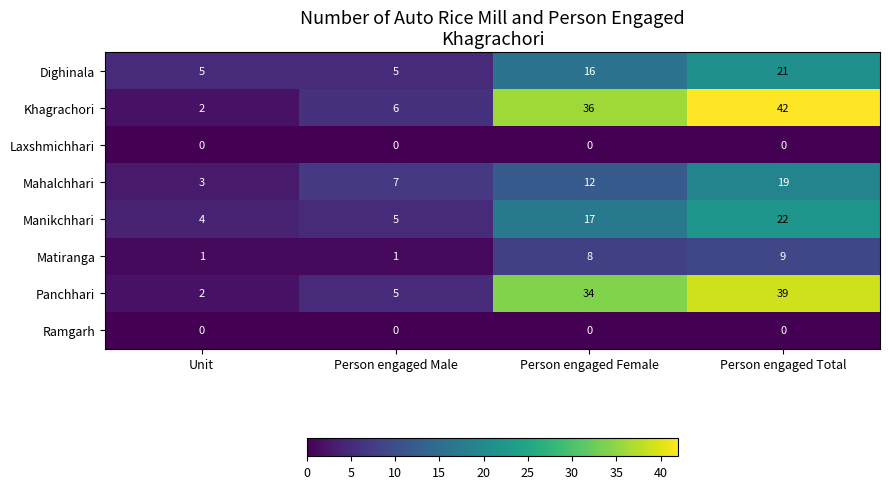

List the labels in order of Khagrachori value, largest first.

Person engaged Total, Person engaged Female, Person engaged Male, Unit